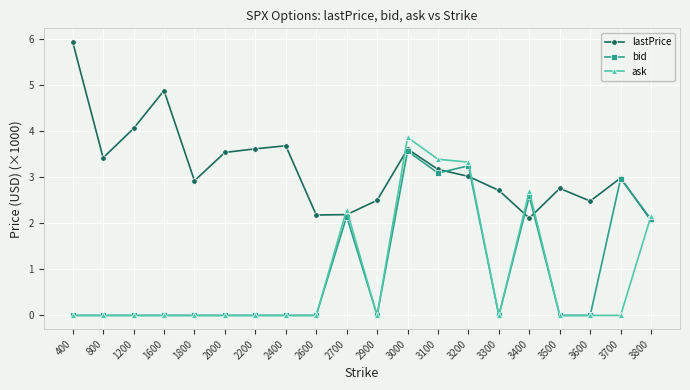

Which category has the highest value in the ask series?

3000